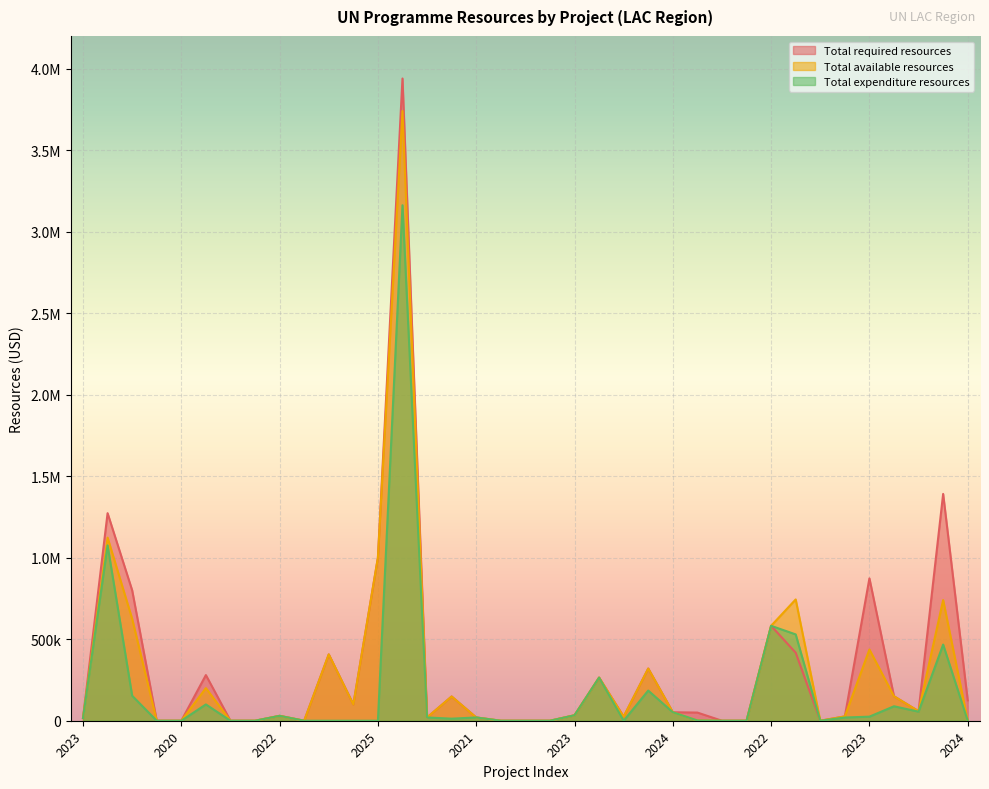

How many lines are shown in the chart?

3